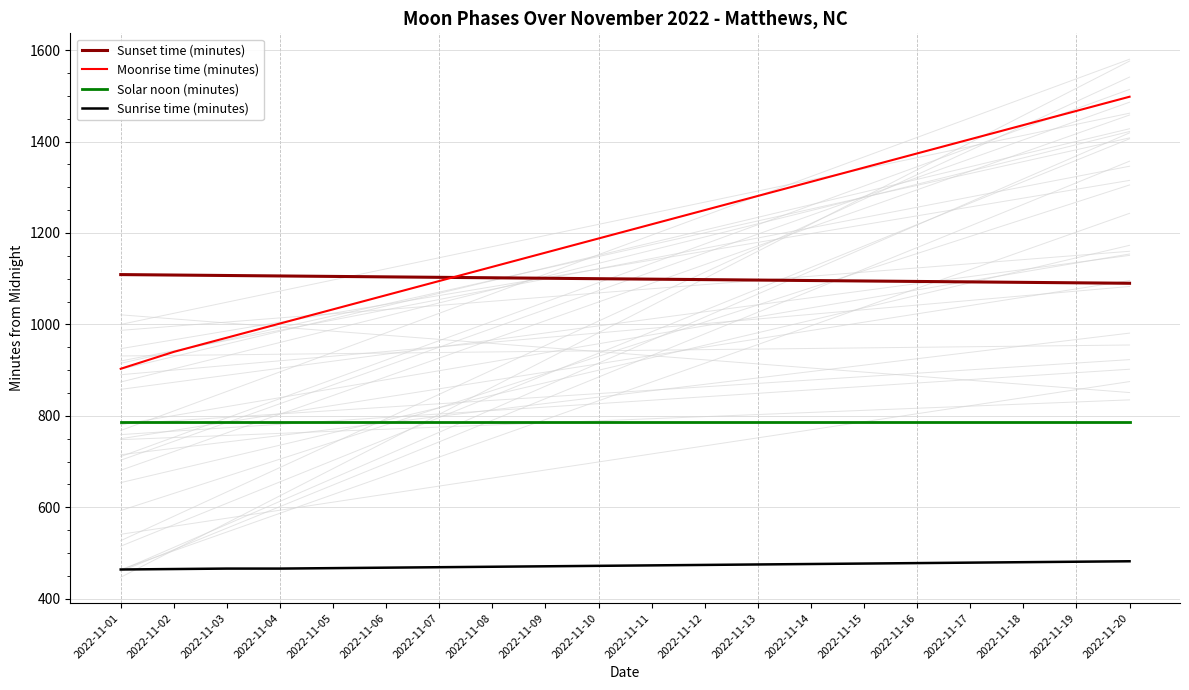

How many lines are shown in the chart?

4